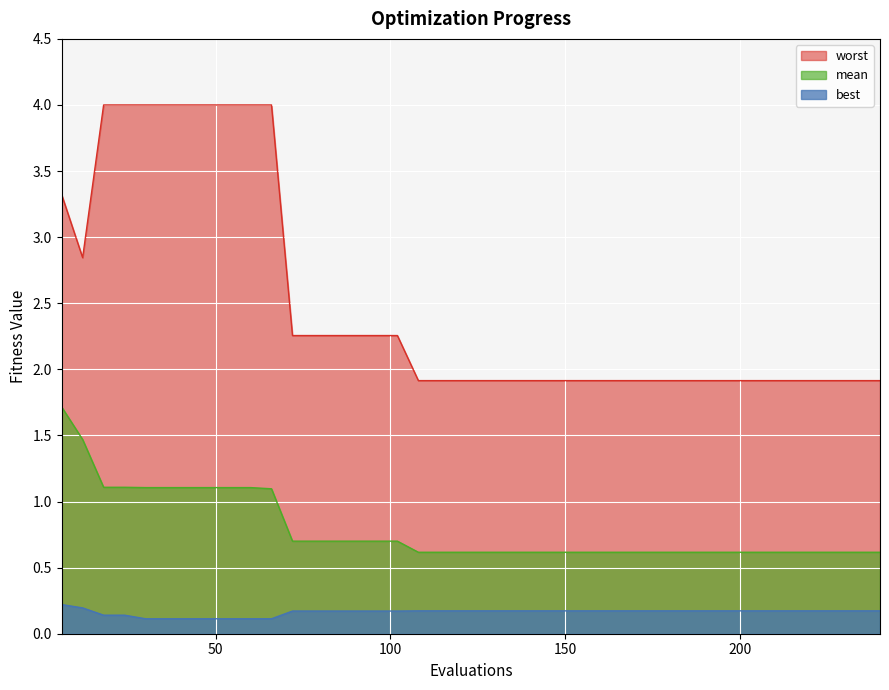

What is the maximum value for best?

0.2